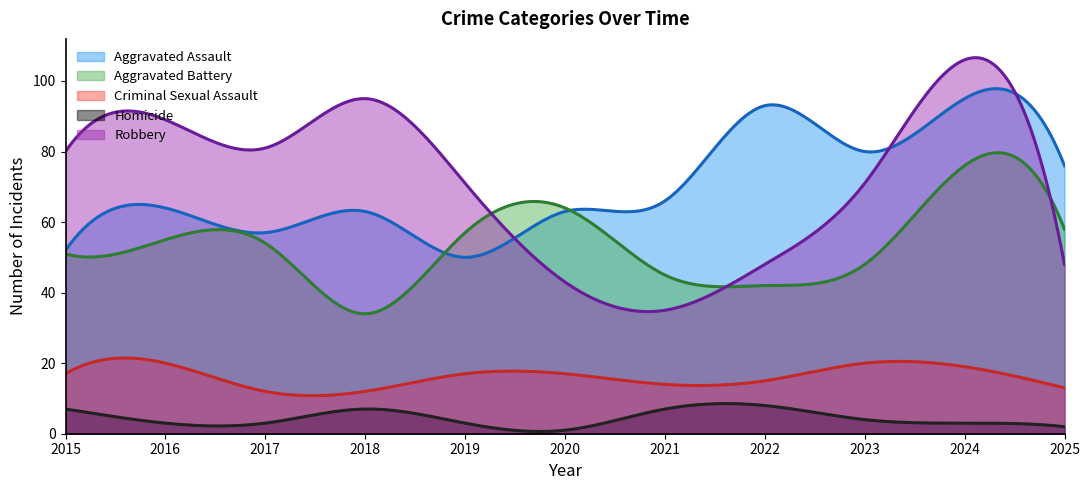

Reading left to right, list all the values displayed in this chart.

Aggravated Assault: 52	64	57	63	50	63	66	93	80	95	76
Aggravated Battery: 51	55	54	34	57	64	45	42	48	76	58
Criminal Sexual Assault: 17	20	12	12	17	17	14	15	20	19	13
Homicide: 7	3	3	7	3	1	7	8	4	3	2
Robbery: 80	89	81	95	71	43	35	48	71	106	48